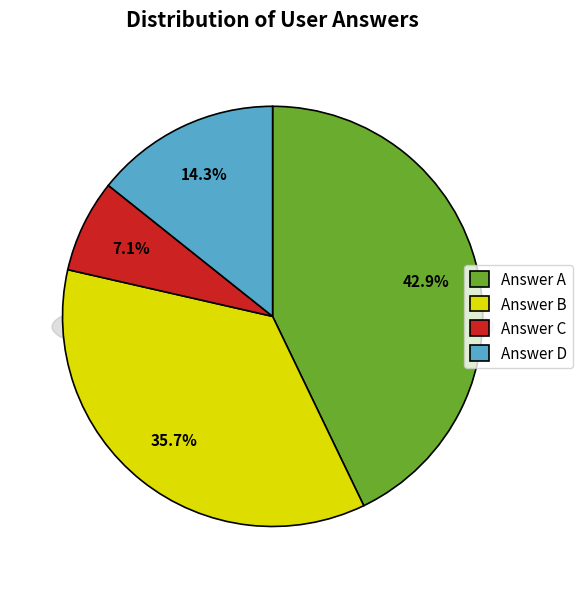

Rank the categories by value from highest to lowest.

a, b, d, c